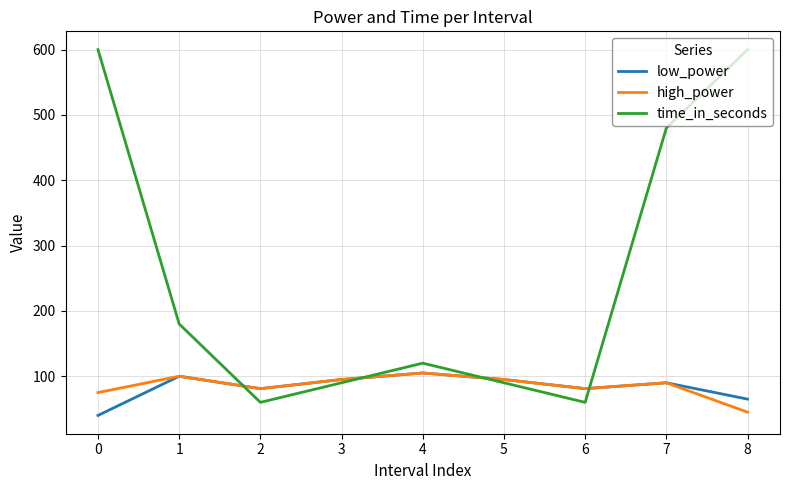

What is the difference between the highest and lowest values at 6?

21